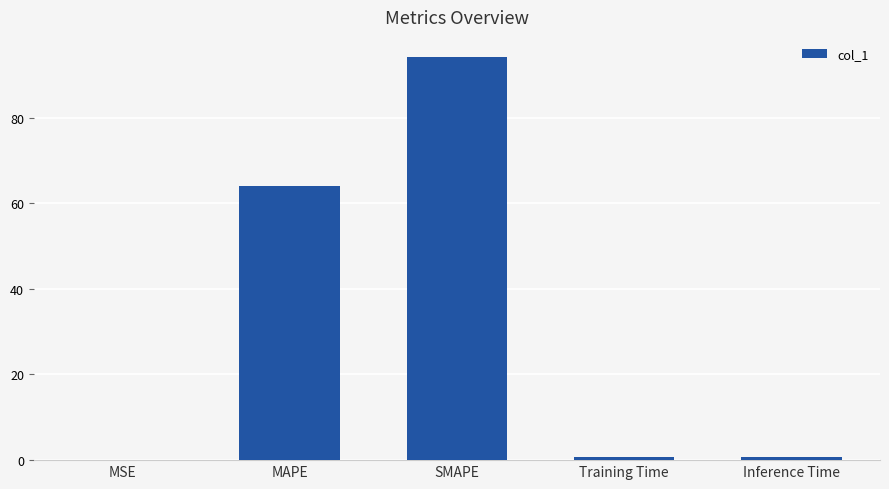

What is the maximum value shown in the chart?

94.1